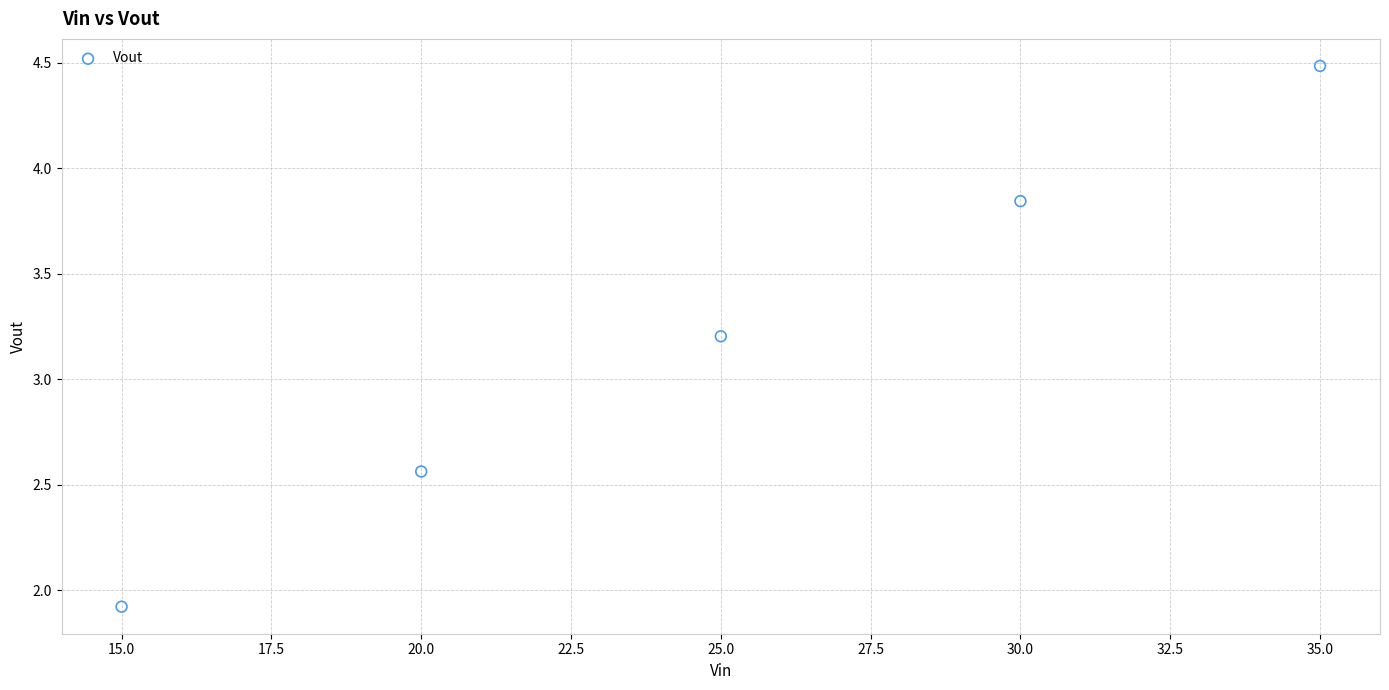

What is the average X value?

25.0